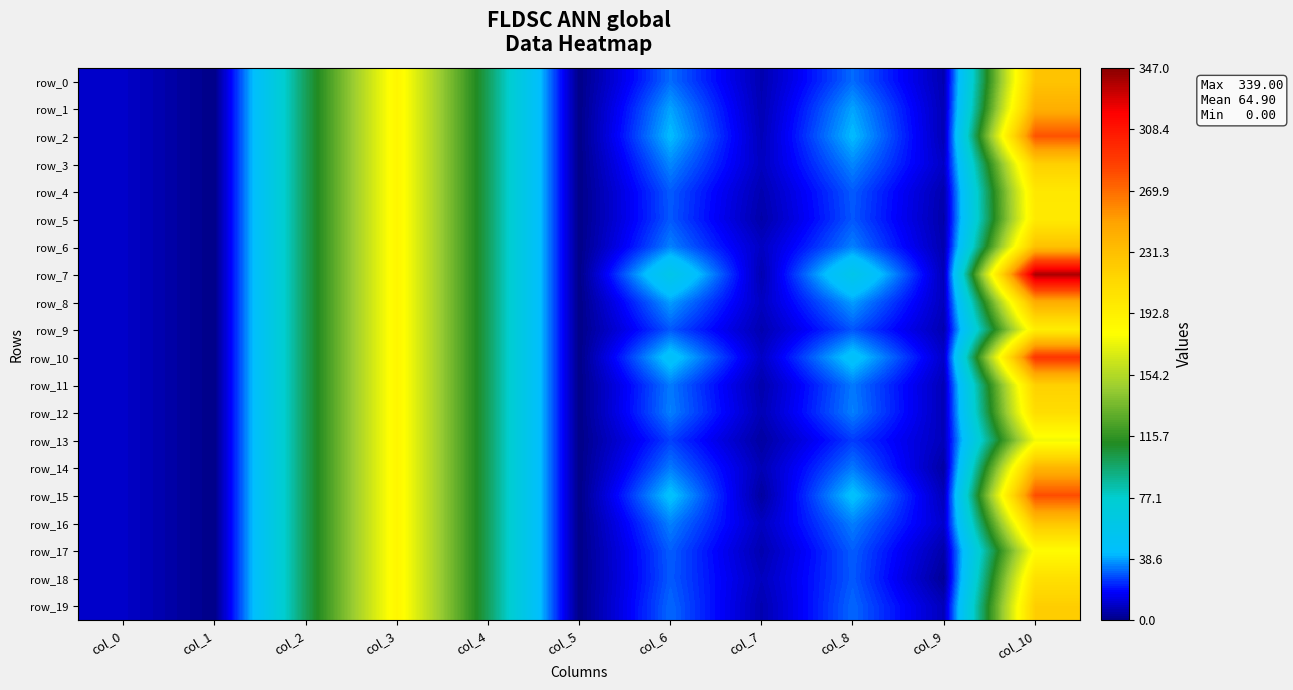

Which series has the largest range (max minus min)?

row_7